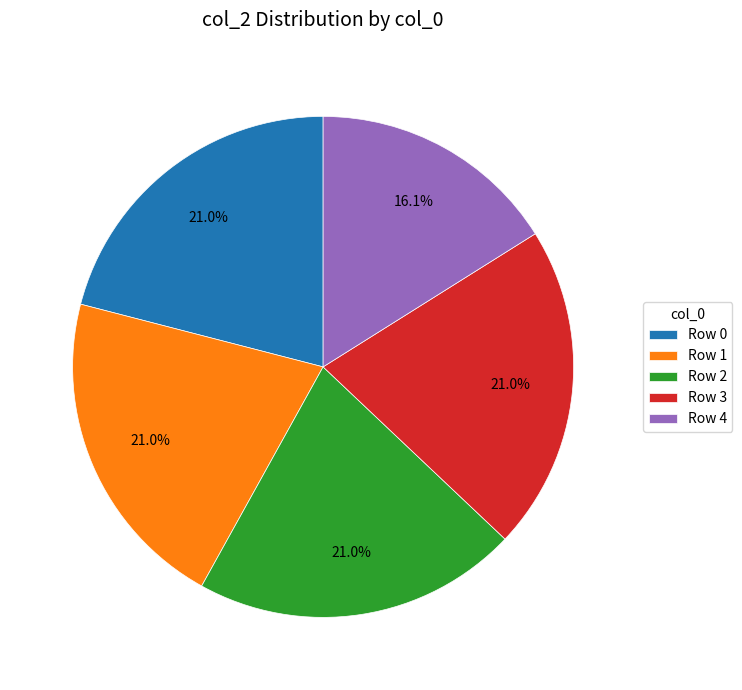

Approximately how many times larger is the value at Row 1 compared to Row 2?

1.0